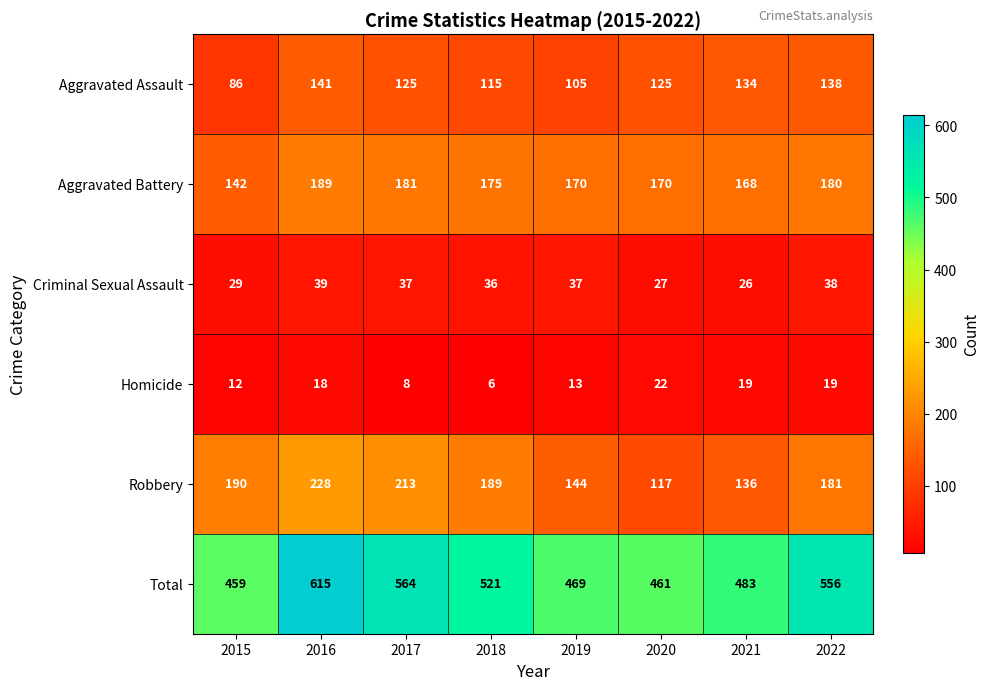

What is the maximum value for Aggravated Assault?

141